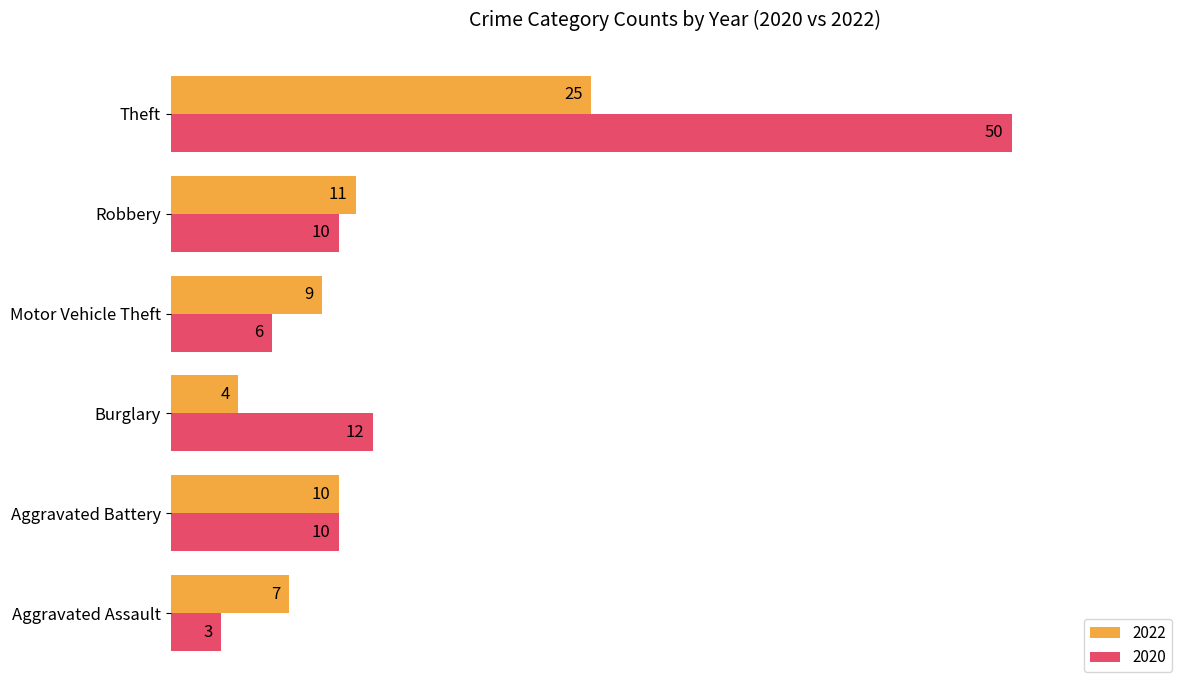

How many series are shown in this chart?

2